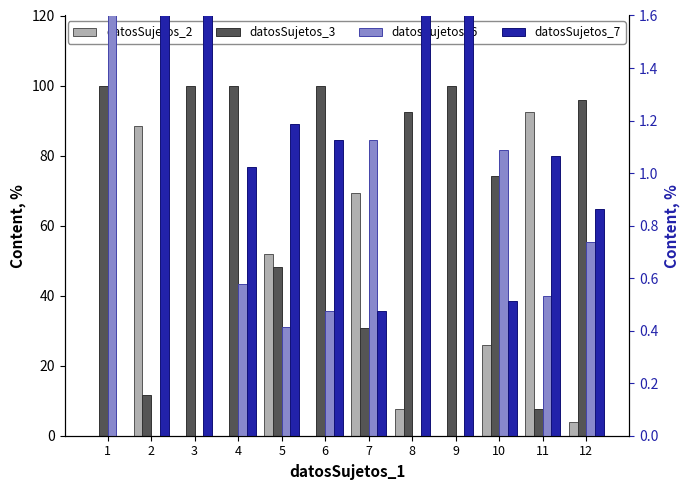

Reading right to left, transcribe all the data shown in this chart.

datosSujetos_2: 4.0	92.3	25.9	0.0	7.7	69.2	0.0	51.9	0.0	0.0	88.5	0.0
datosSujetos_3: 96.0	7.7	74.1	100.0	92.3	30.8	100.0	48.1	100.0	100.0	11.5	100.0
datosSujetos_6: 0.7	0.5	1.1	0.0	0.0	1.1	0.5	0.4	0.6	0.0	0.0	1.6
datosSujetos_7: 0.9	1.1	0.5	1.6	1.6	0.5	1.1	1.2	1.0	1.6	1.6	0.0